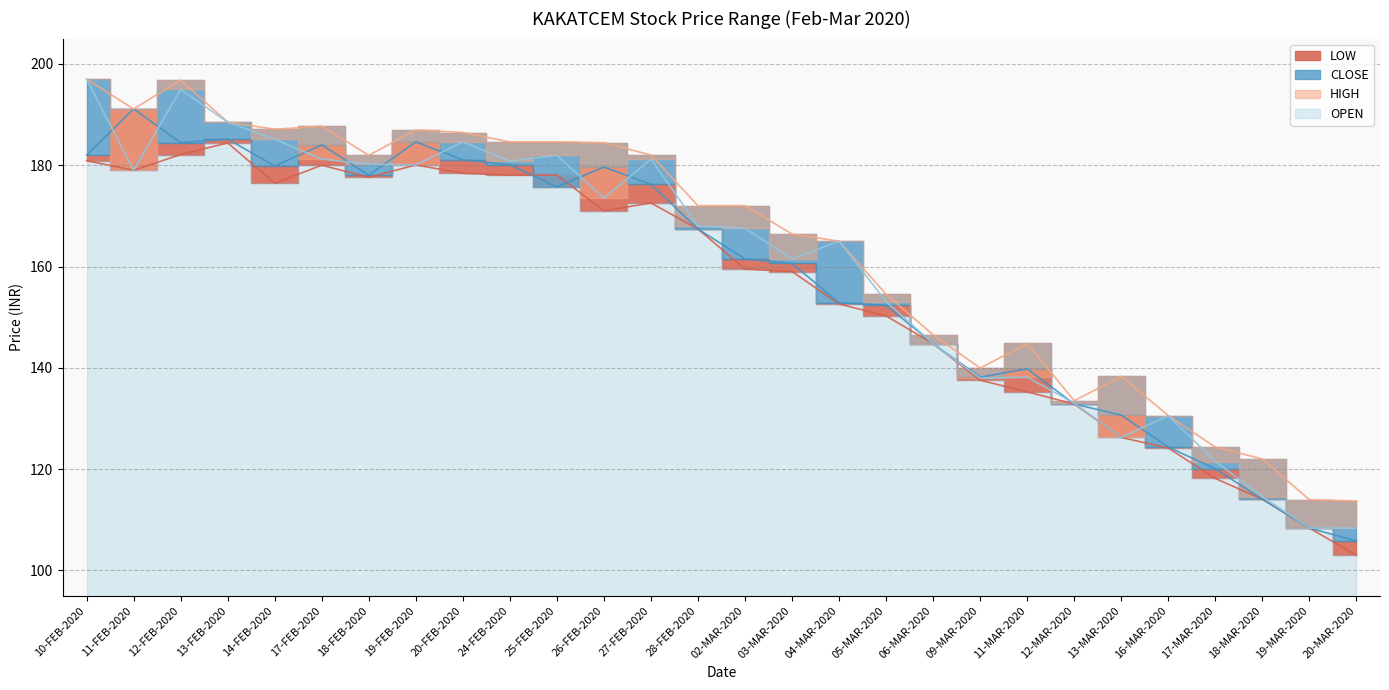

True or false: HIGH and CLOSE cross at least once.

False